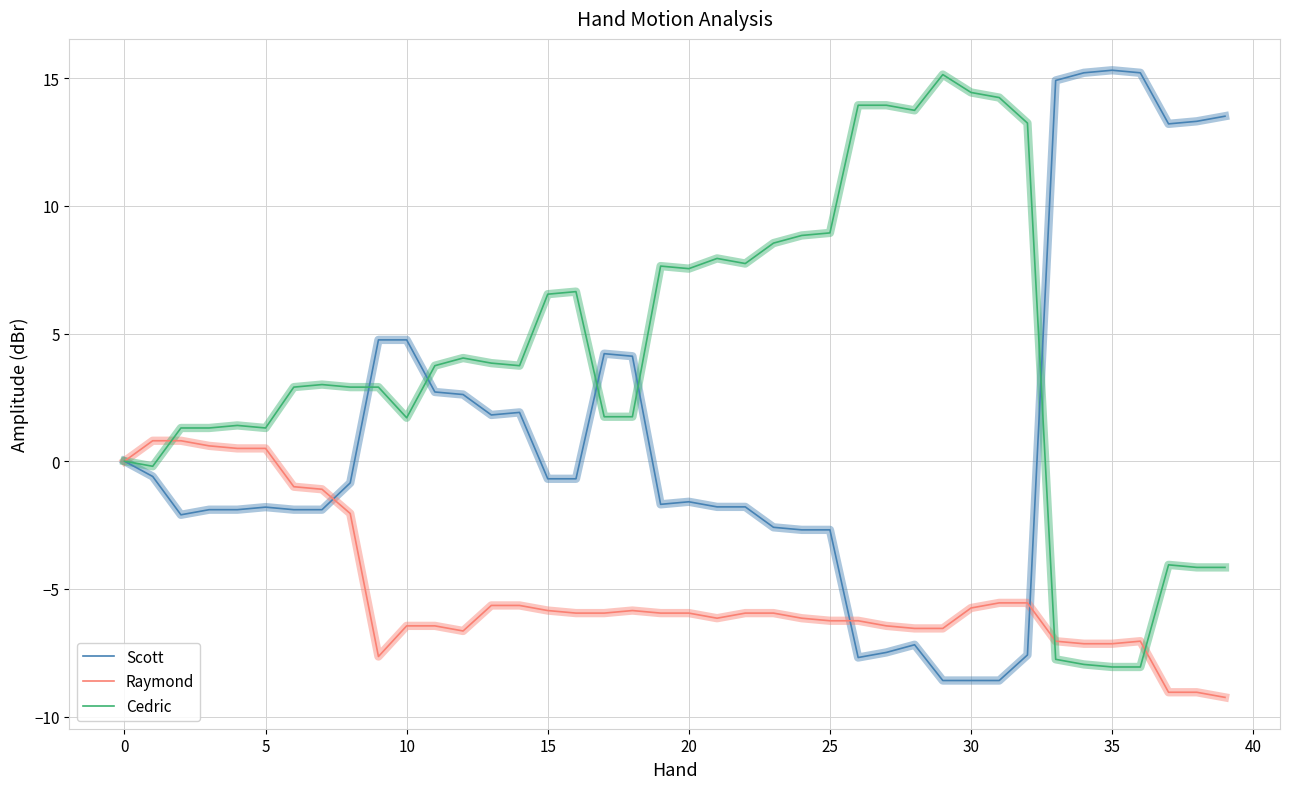

Rank the series by their average value, from lowest to highest.

Raymond, Scott, Cedric